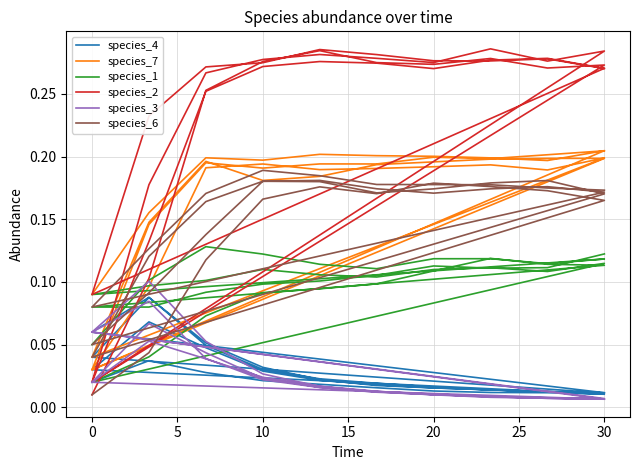

Which series has the largest range (max minus min)?

species_2